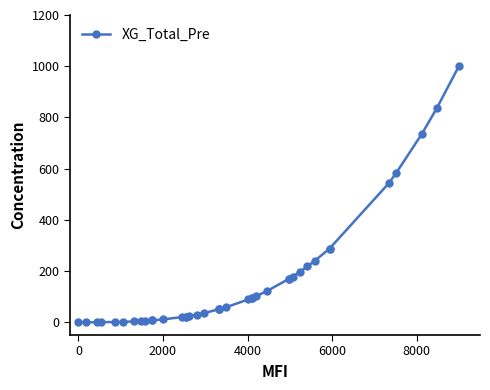

True or false: there are more than 0 points higher than both neighbors.

False